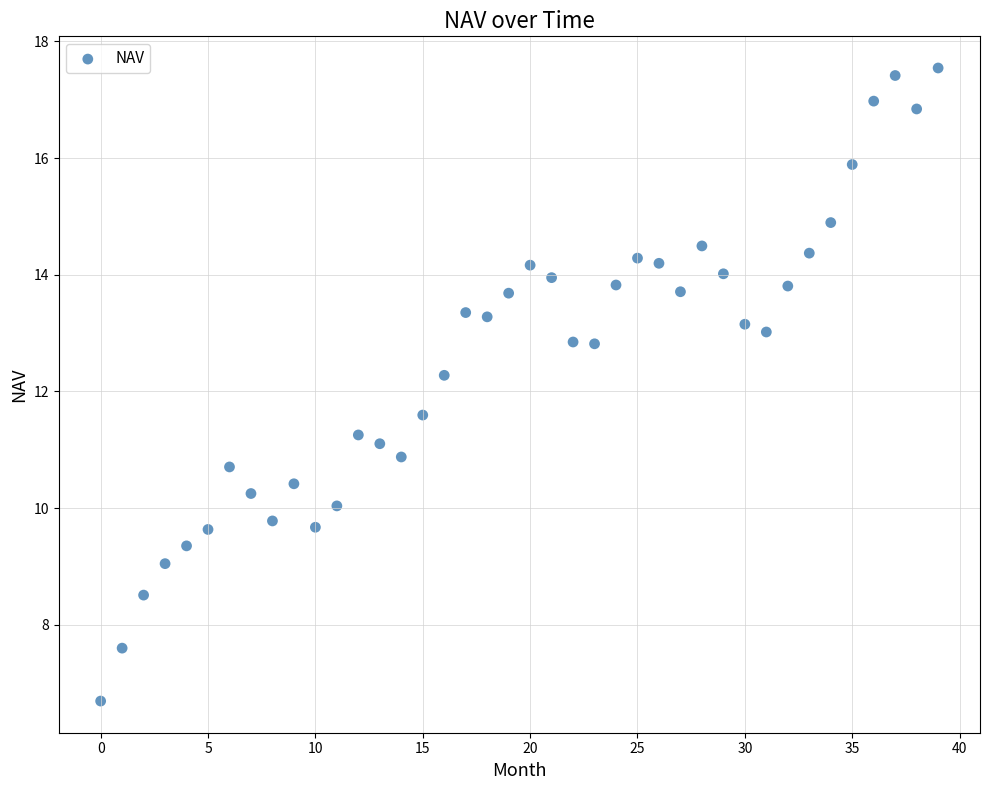

What is the range of Y values (max minus min)?

10.8